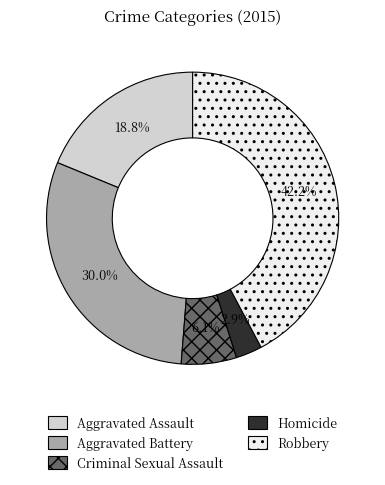

What is the largest slice in the pie chart?

Robbery